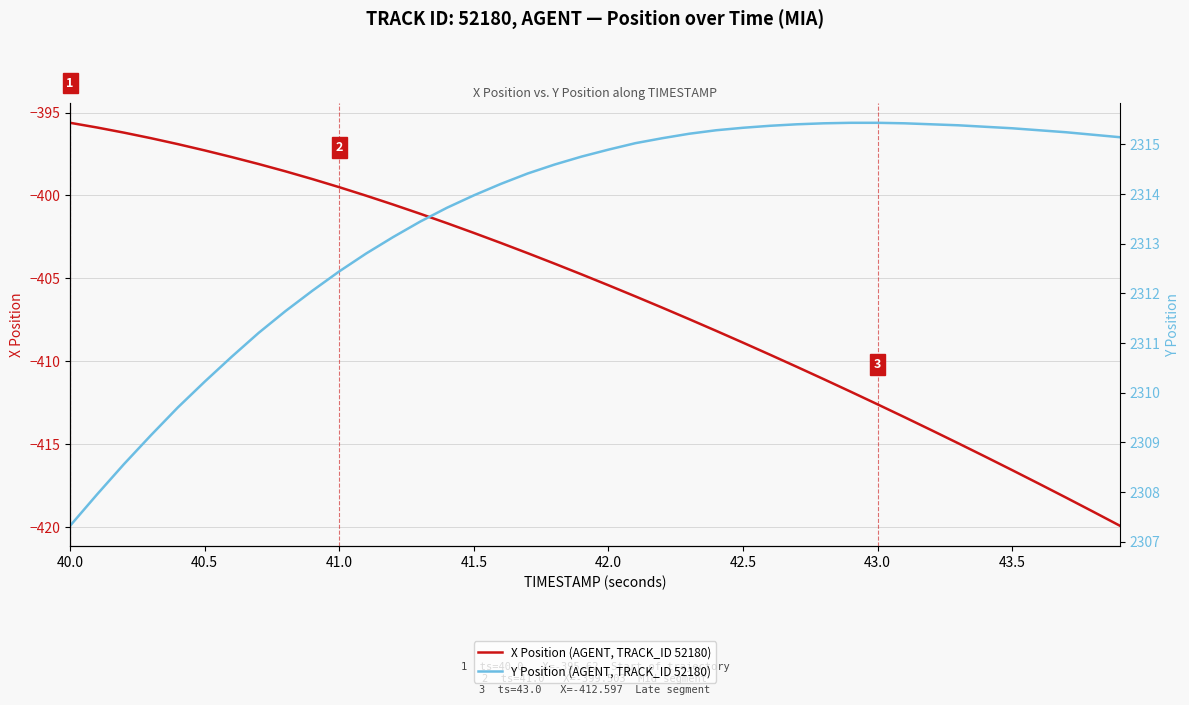

True or false: Y Position (AGENT, TRACK_ID 52180) and X Position (AGENT, TRACK_ID 52180) intersect in this chart.

False